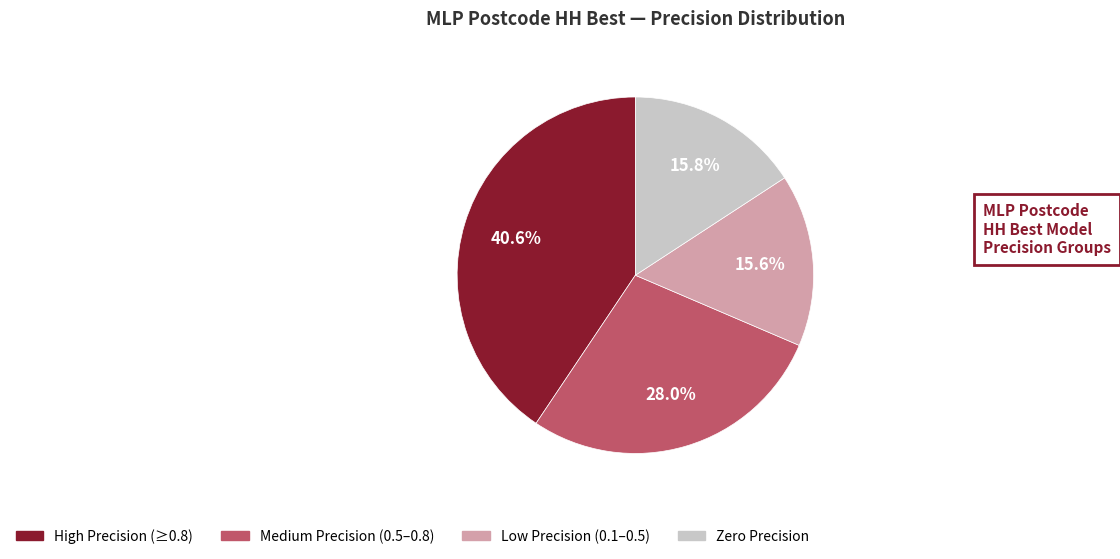

Is there any slice that represents more than half of the pie?

No